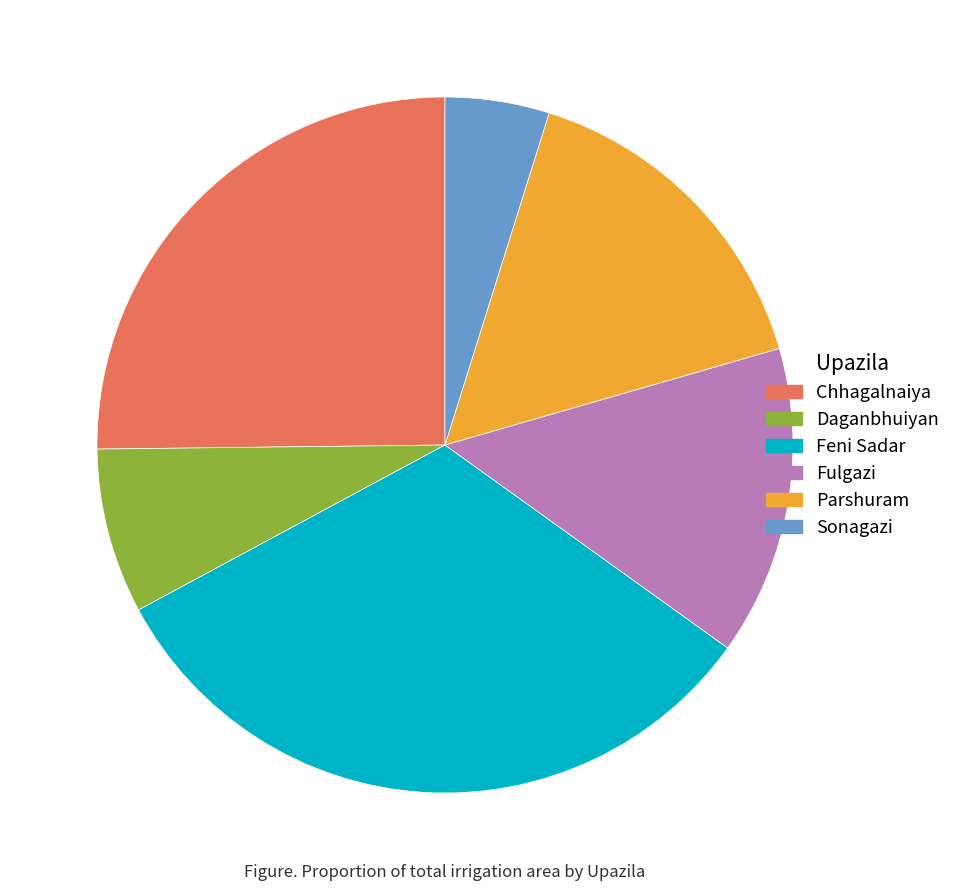

Is there any slice that represents more than half of the pie?

No